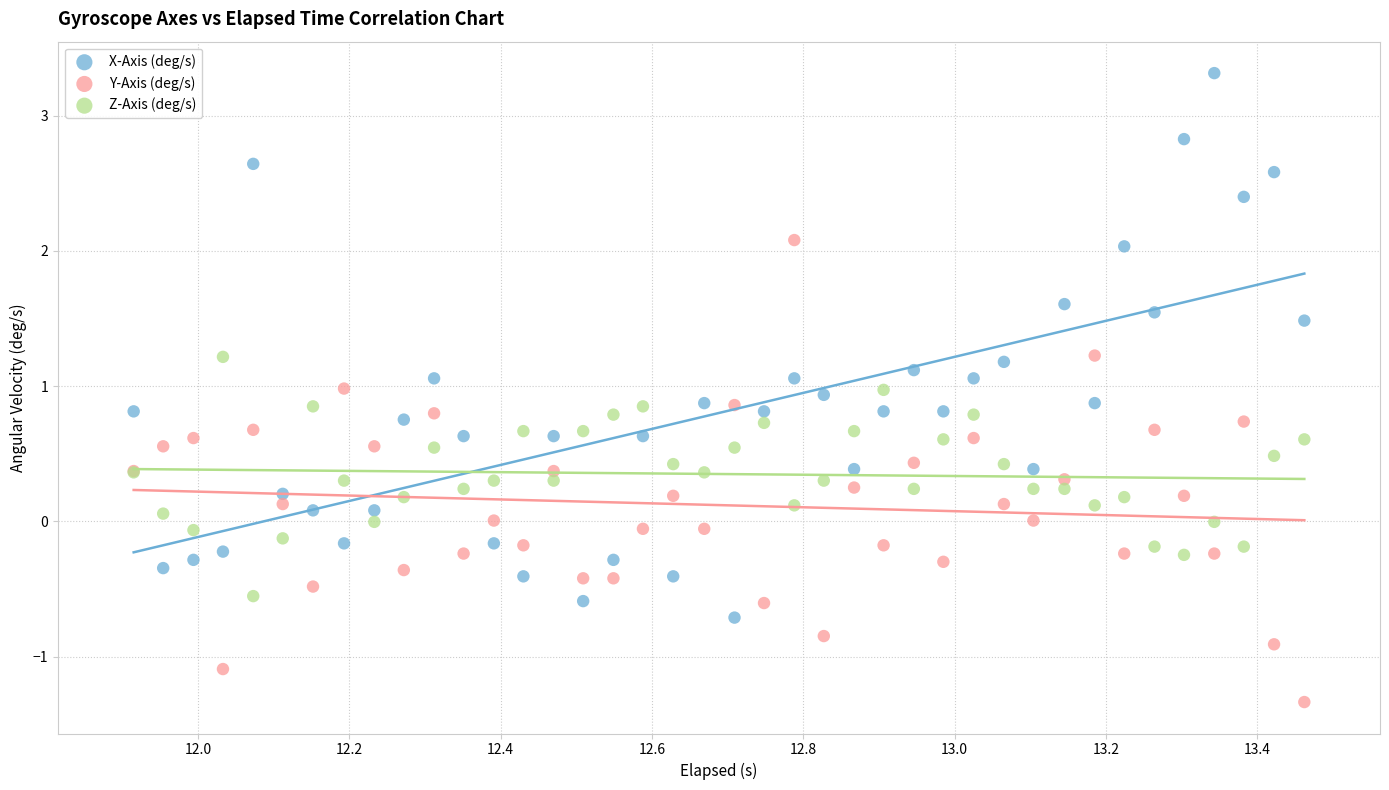

Which series contains the lowest Y value?

Y-Axis (deg/s)